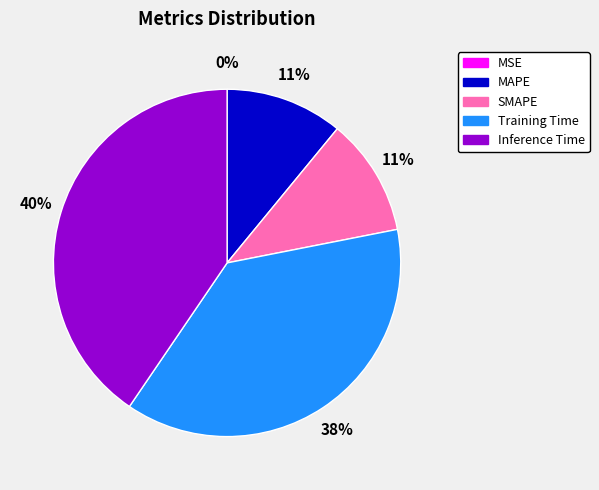

What is the largest slice in the pie chart?

Inference Time